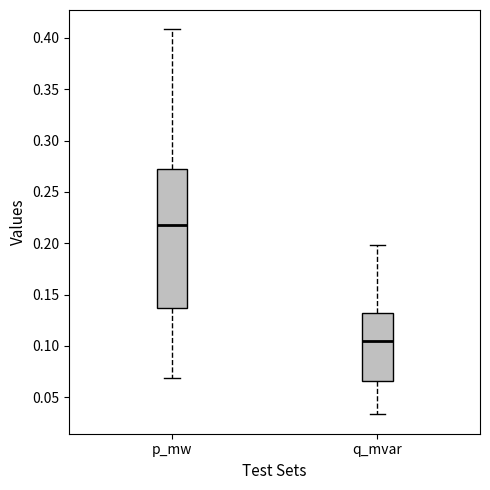

Which box is the tallest, from its lower edge to its upper edge?

p_mw